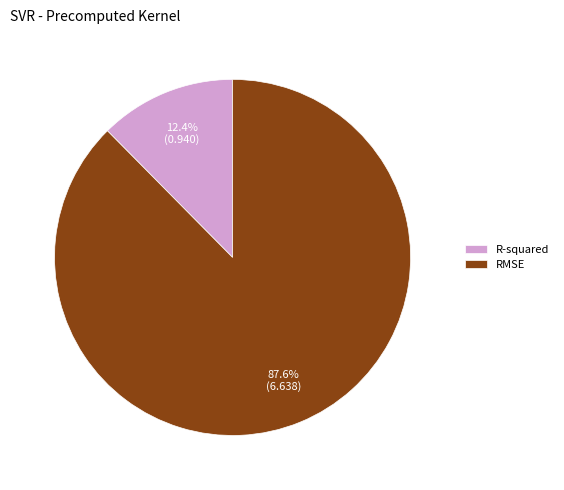

What is the majority slice?

RMSE